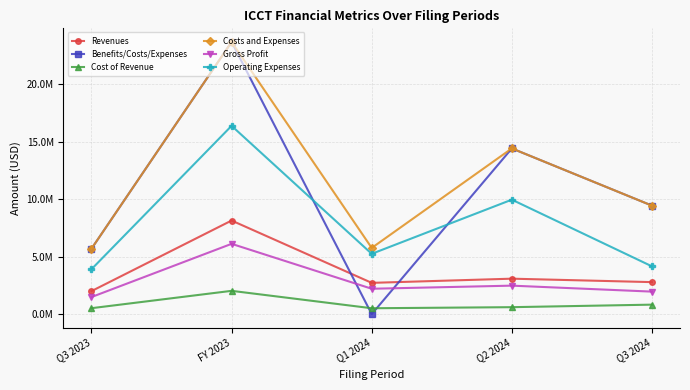

What are all the series names shown in the legend?

Revenues, Benefits/Costs/Expenses, Cost of Revenue, Costs and Expenses, Gross Profit, Operating Expenses